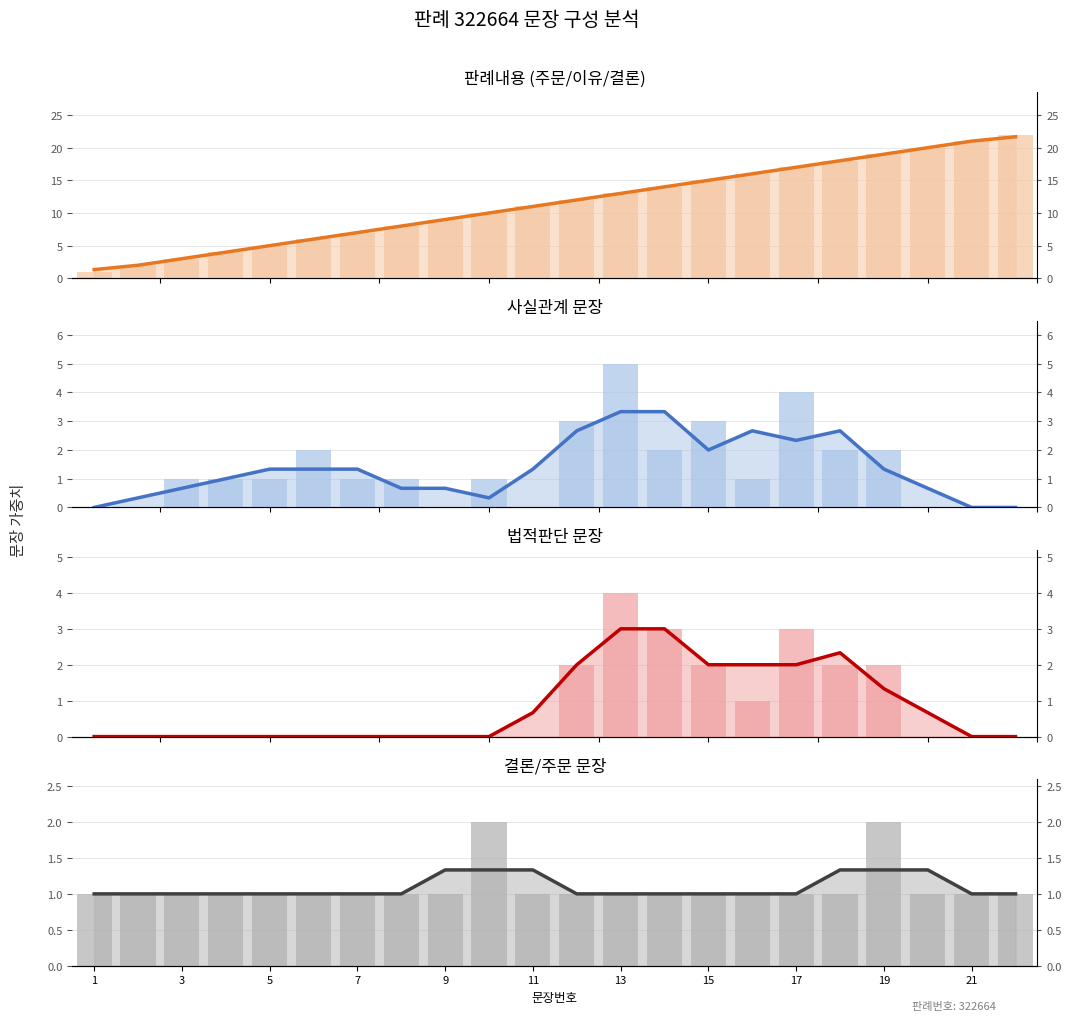

Rank the series at 7 from lowest to highest value.

법적판단 문장, 사실관계 문장, 결론/주문 문장, 판례내용 (주문/이유/결론)